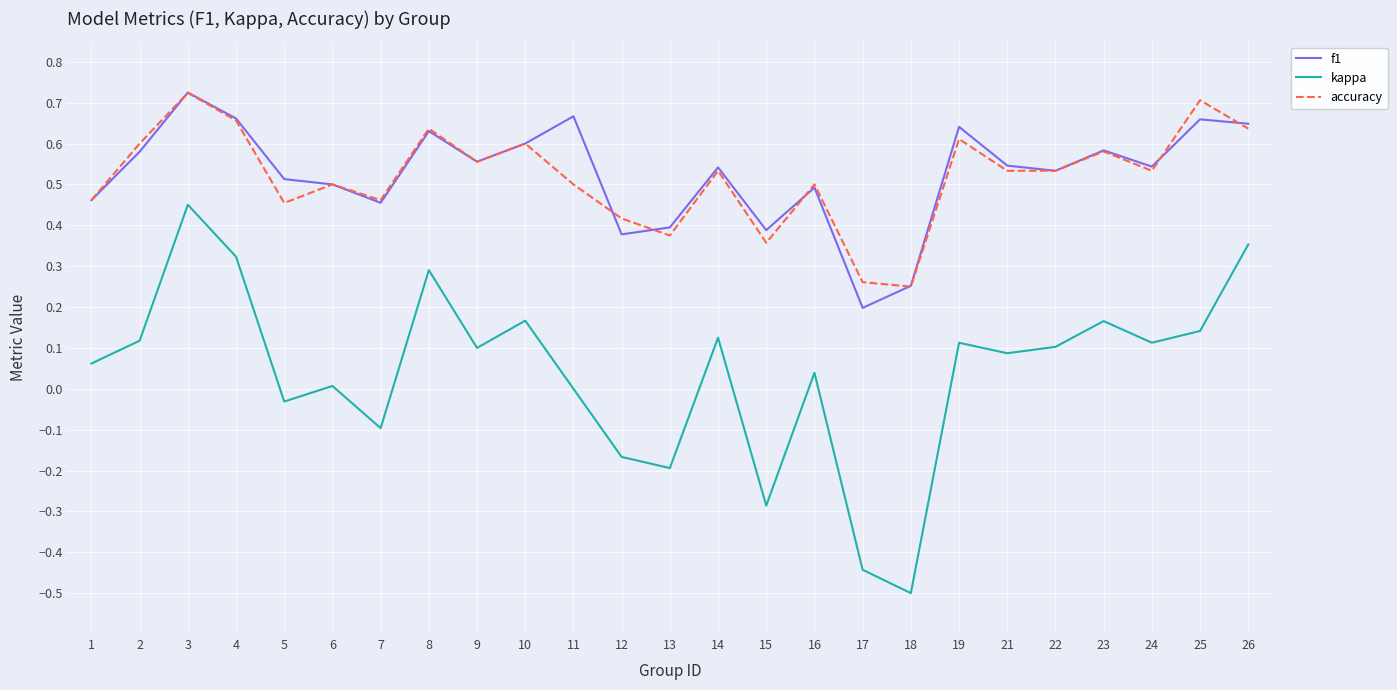

Which series has the largest range (max minus min)?

kappa